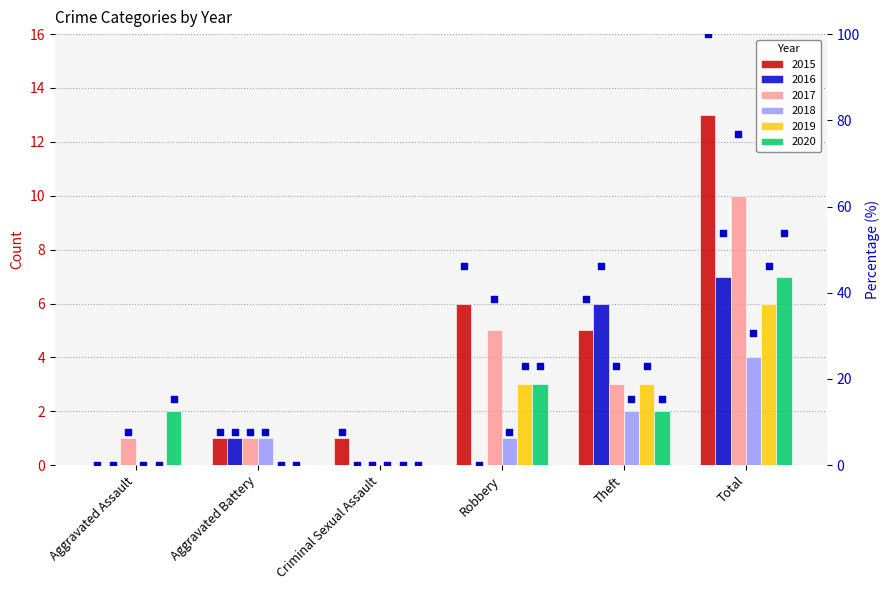

At how many categories does at least one series exceed 6?

1